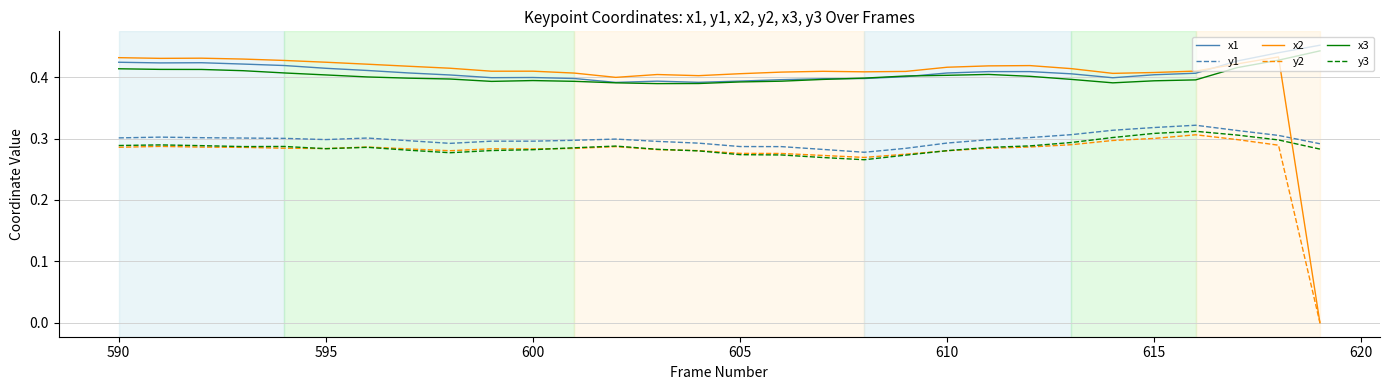

Which series has the largest range (max minus min)?

x2